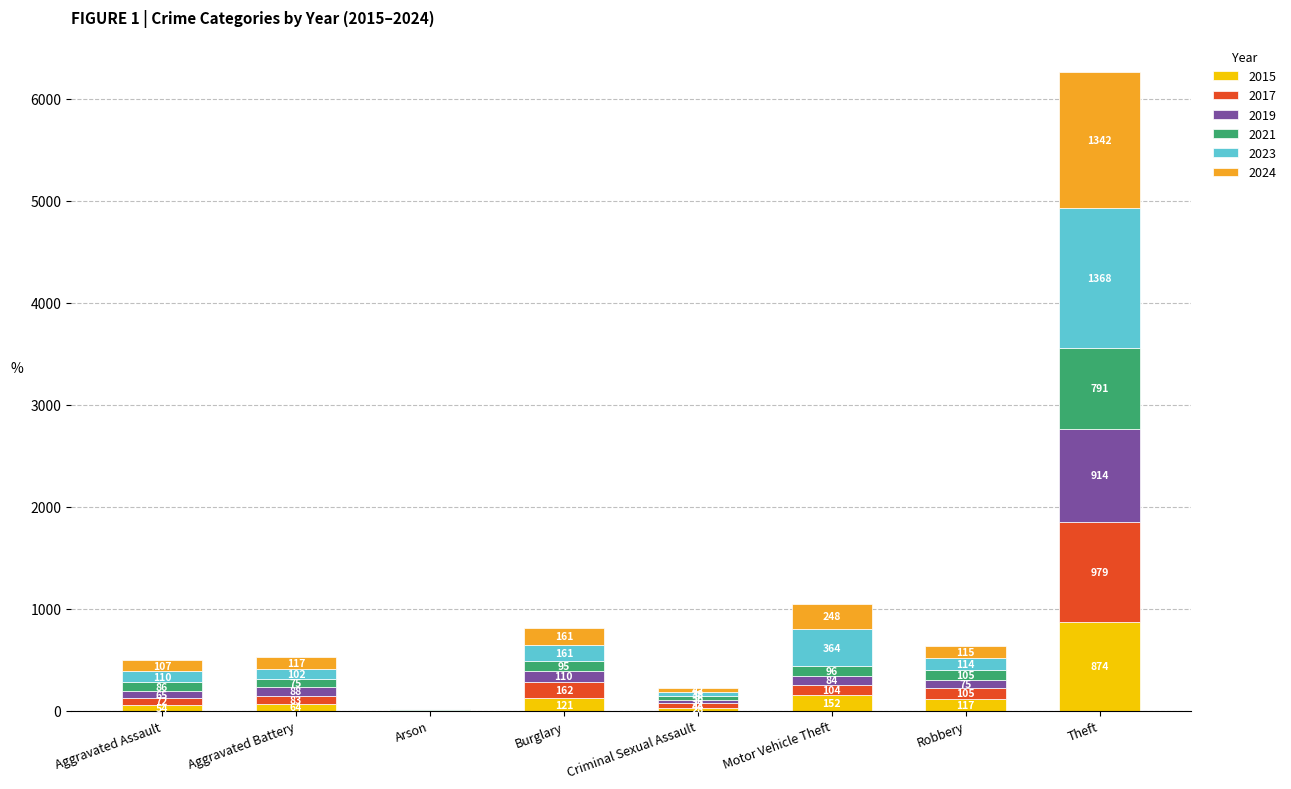

At which label does 2015 reach its peak?

Theft